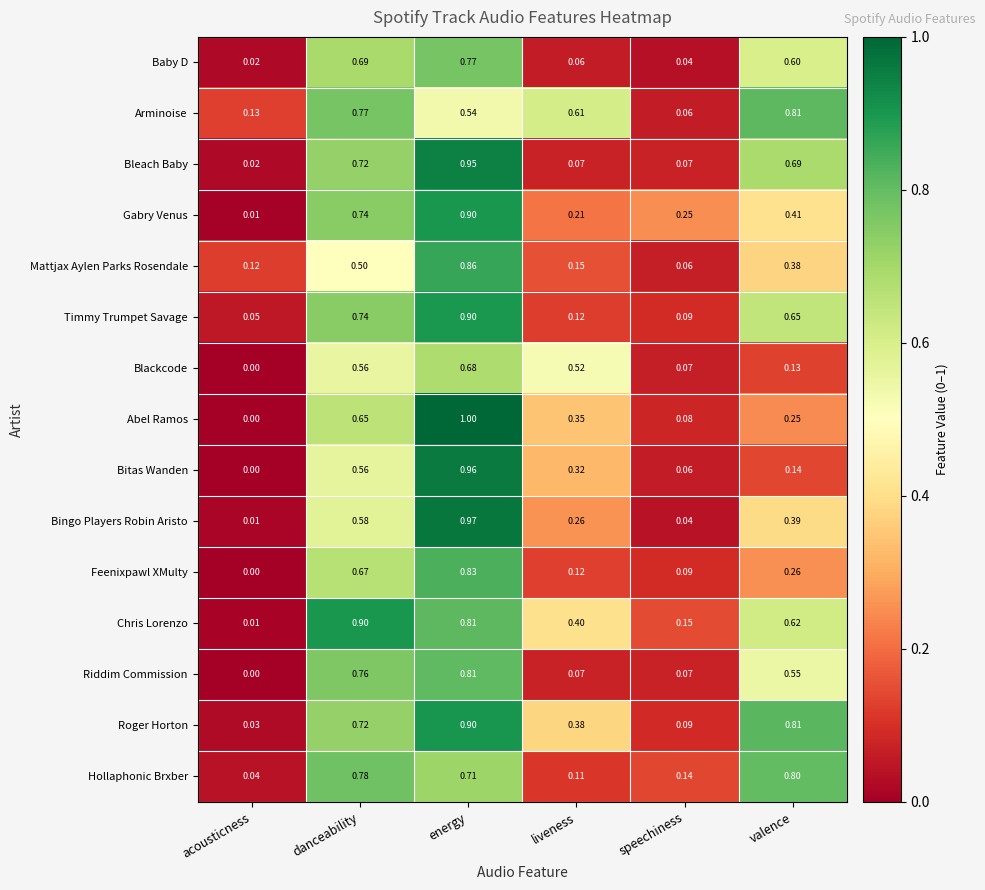

Which series has the widest spread of values?

Abel Ramos